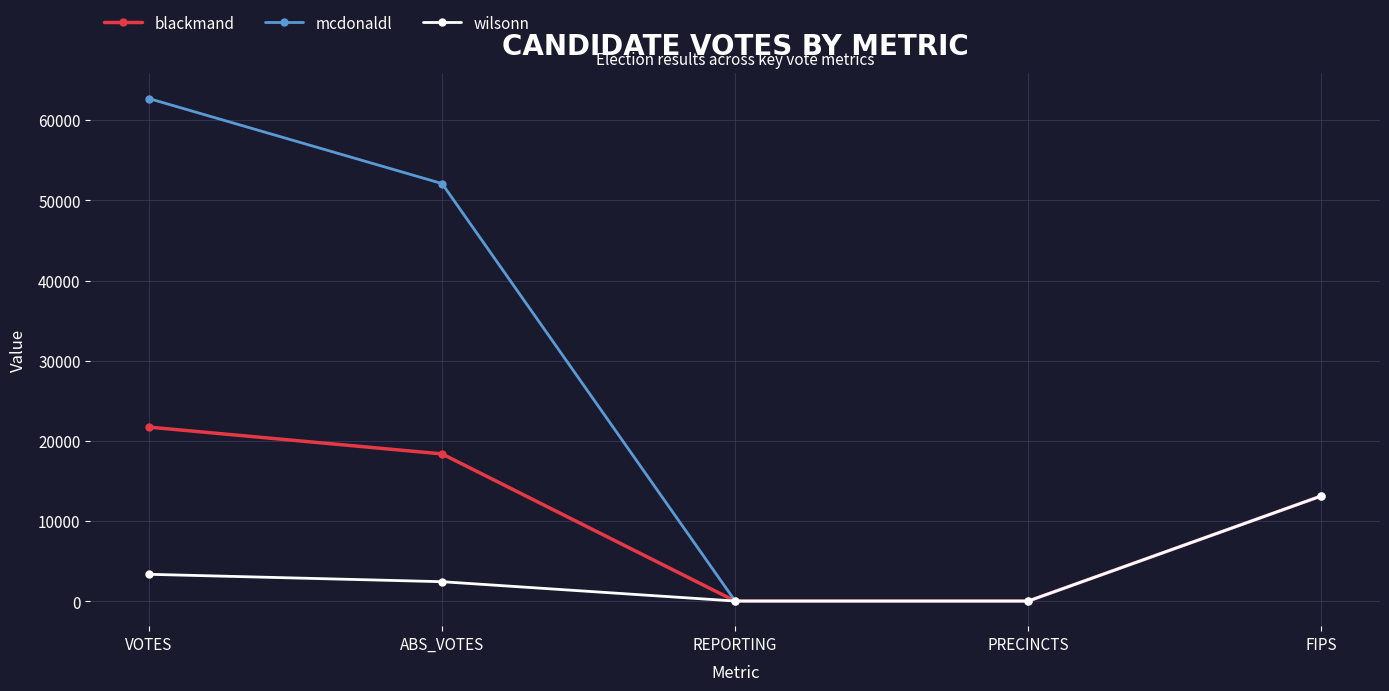

Between VOTES and REPORTING, which series saw the biggest shift?

mcdonaldl